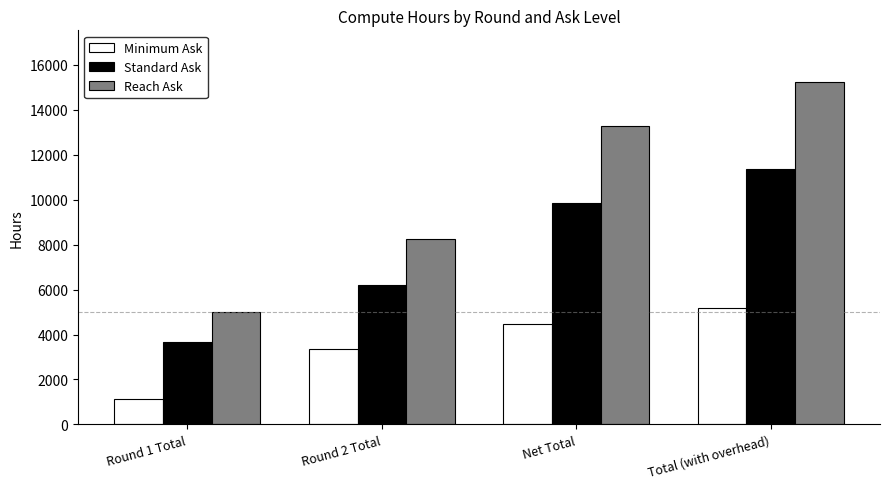

Reading right to left, list all the values displayed in this chart.

Minimum Ask: 5157.8	4485.0	3360.0	1125.0
Standard Ask: 11346.9	9866.9	6195.0	3671.9
Reach Ask: 15249.0	13260.0	8260.0	5000.0